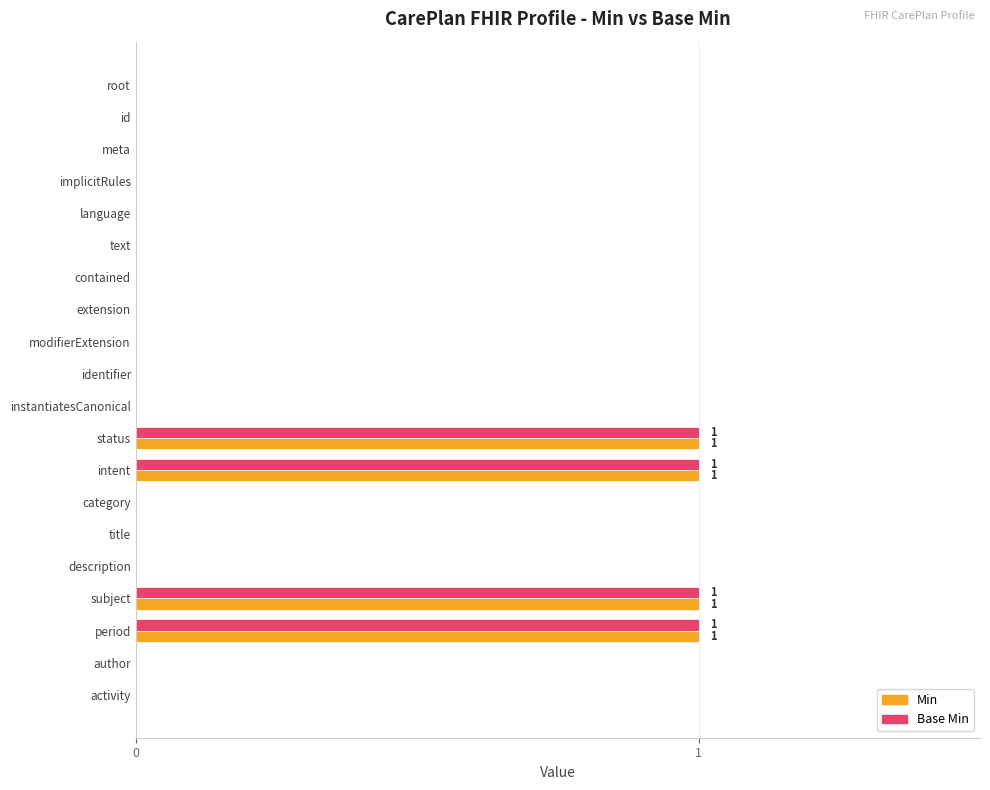

How many data points does each series have?

20